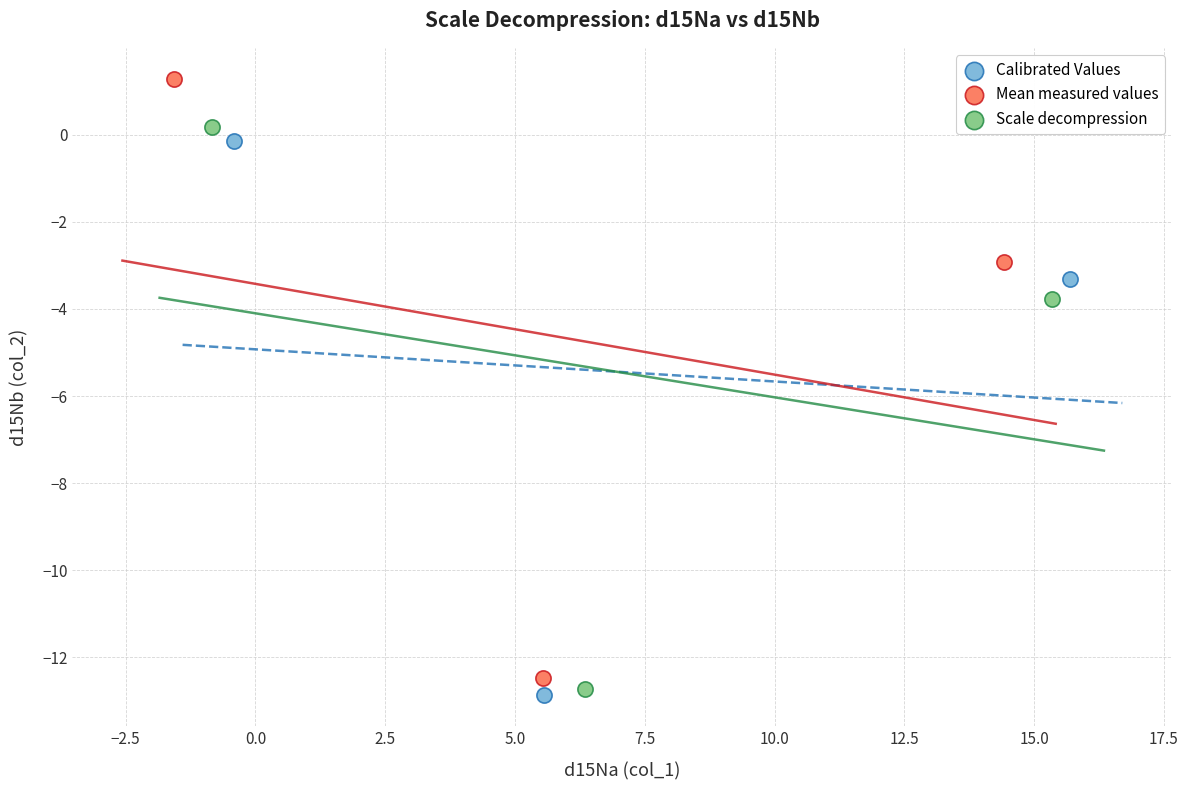

Which series reaches the maximum Y coordinate?

Mean measured values